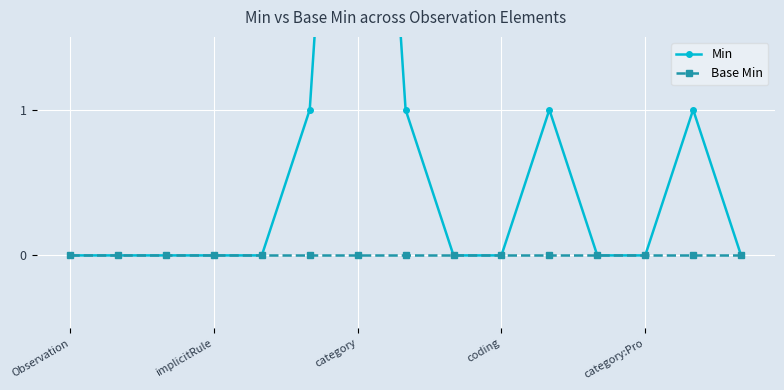

Reading right to left, transcribe all the data shown in this chart.

Min: 0	1	0	0	1	0	0	1	6	1	0	0	0	0	0
Base Min: 0	0	0	0	0	0	0	0	0	0	0	0	0	0	0